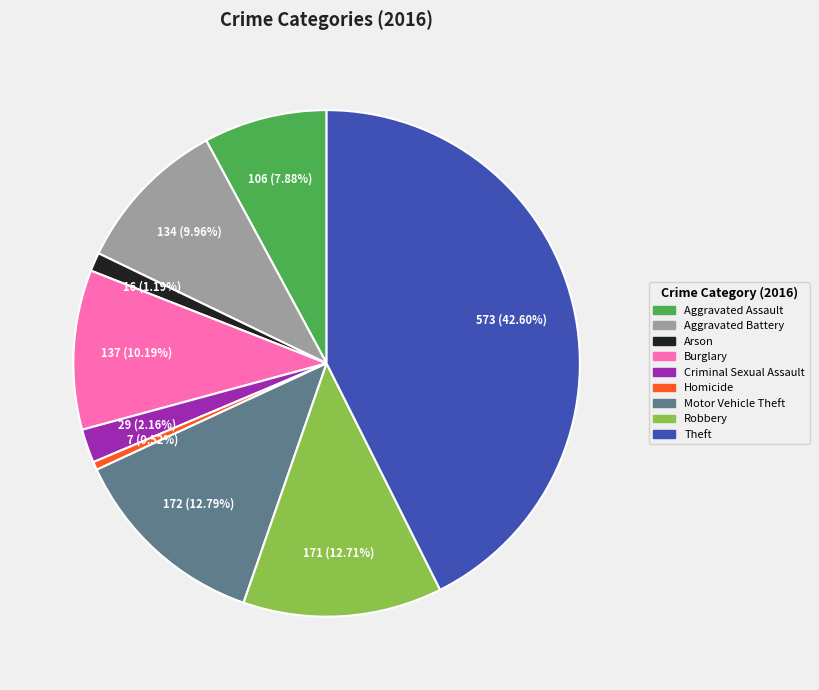

Is there a majority slice in this chart?

No